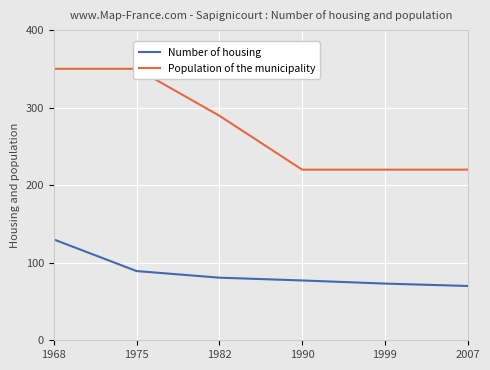

True or false: Number of housing and Population of the municipality cross at least once.

False